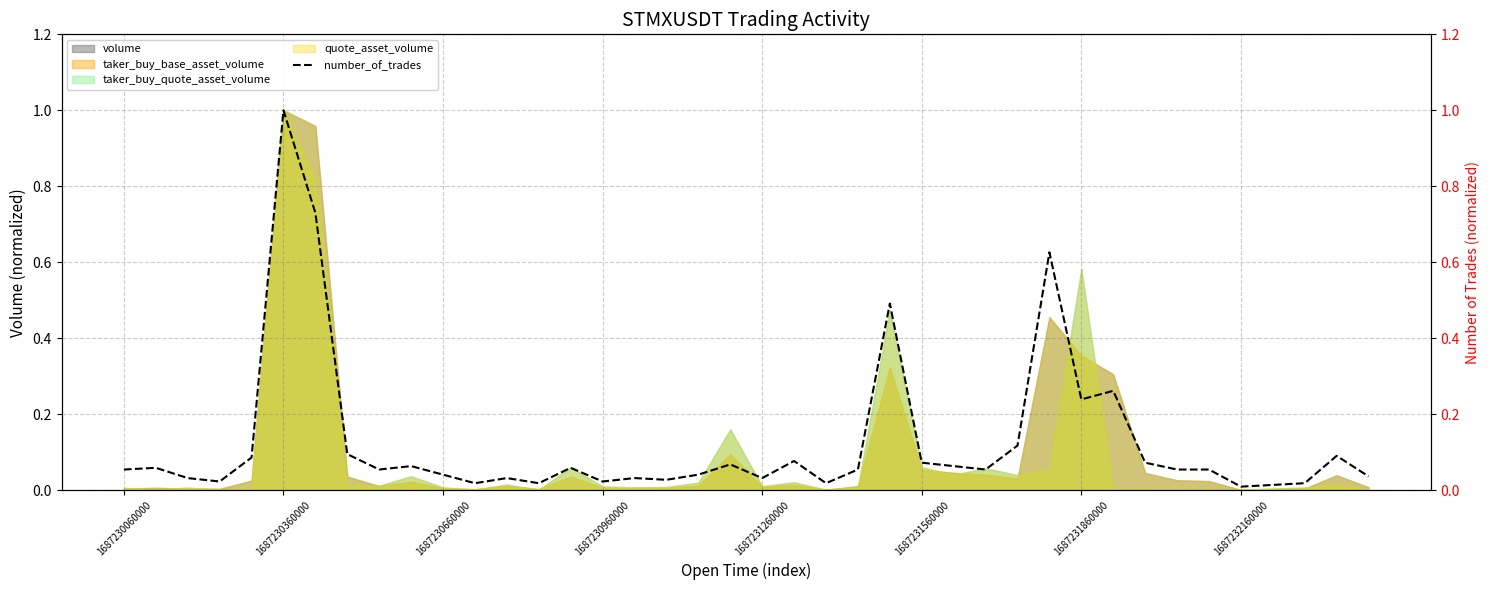

True or false: there are more than 0 points higher than both neighbors.

True